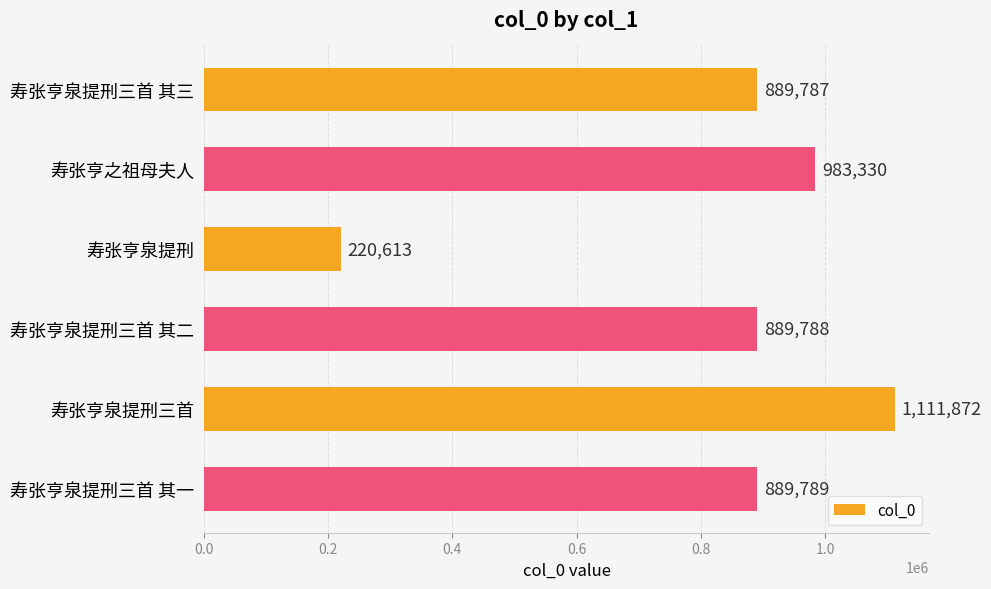

Is it true that the value at 寿张亨泉提刑三首 其三 is 889787?

True